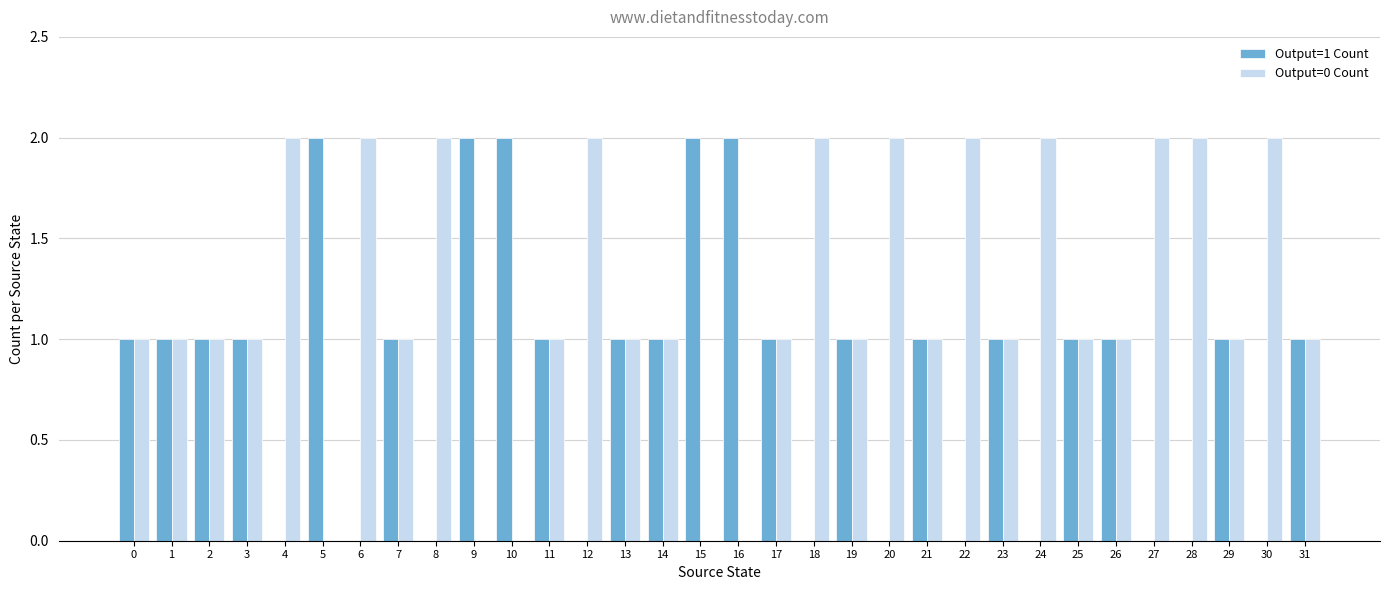

Is it true that Output=1 Count equals 1 at 25?

True